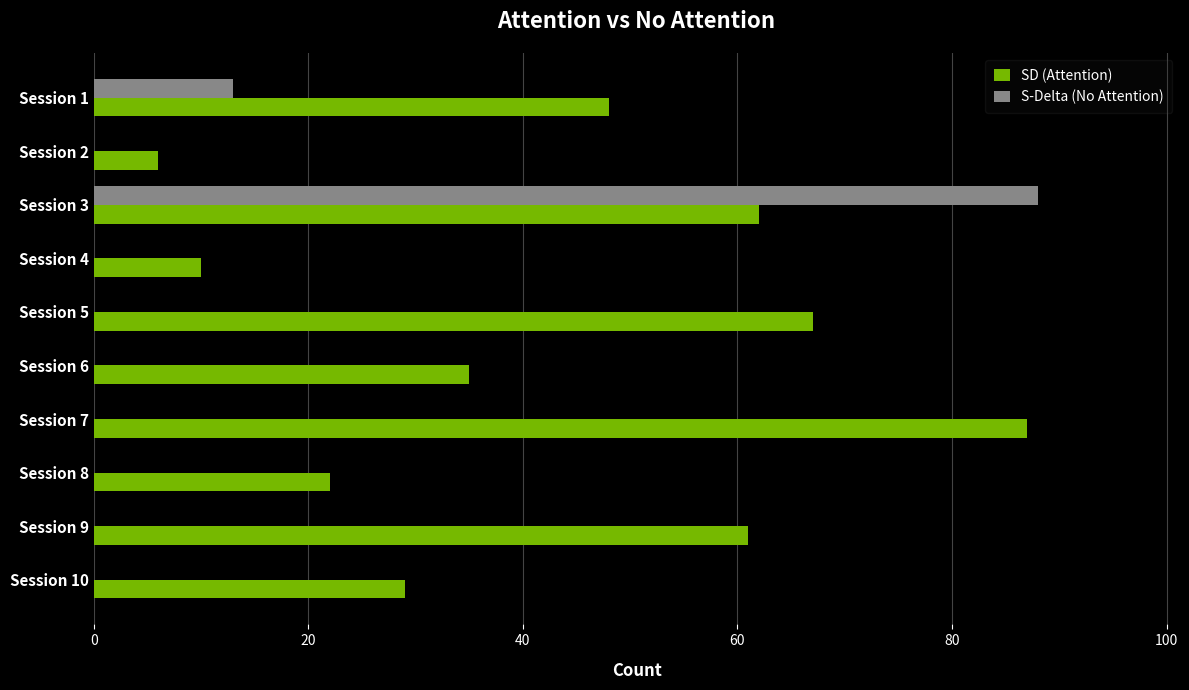

What is the highest value of the S-Delta (No Attention) series?

88